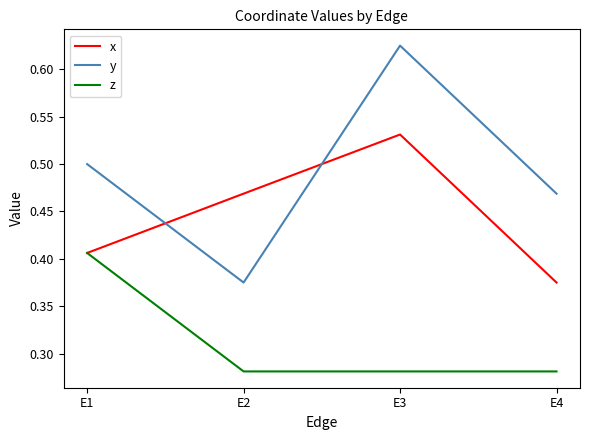

Count the z values in the range 0 to 1.

4